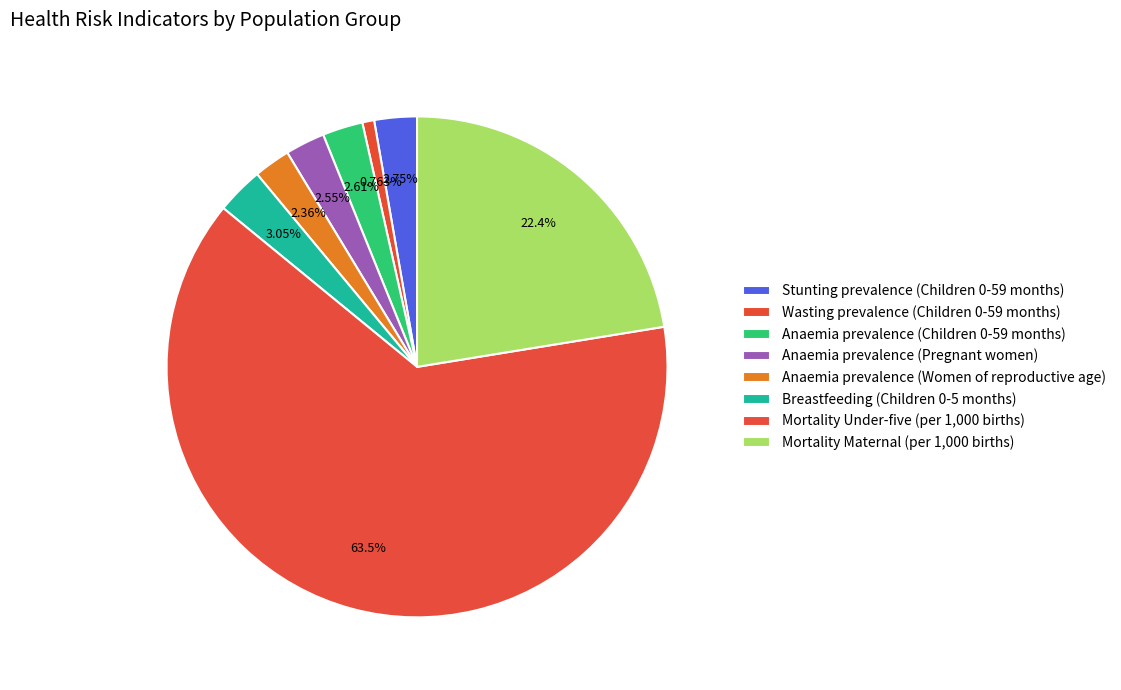

Rank the categories by value from highest to lowest.

Mortality Under-five (per 1,000 births), Mortality Maternal (per 1,000 births), Breastfeeding (Children 0-5 months), Stunting prevalence (Children 0-59 months), Anaemia prevalence (Children 0-59 months), Anaemia prevalence (Pregnant women), Anaemia prevalence (Women of reproductive age), Wasting prevalence (Children 0-59 months)